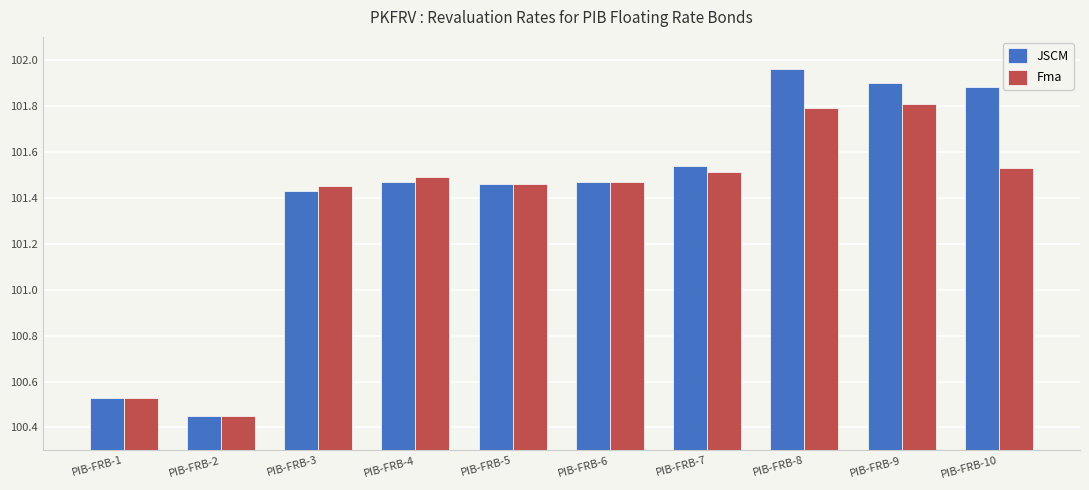

At which label does Fma reach its minimum?

PIB-FRB-2